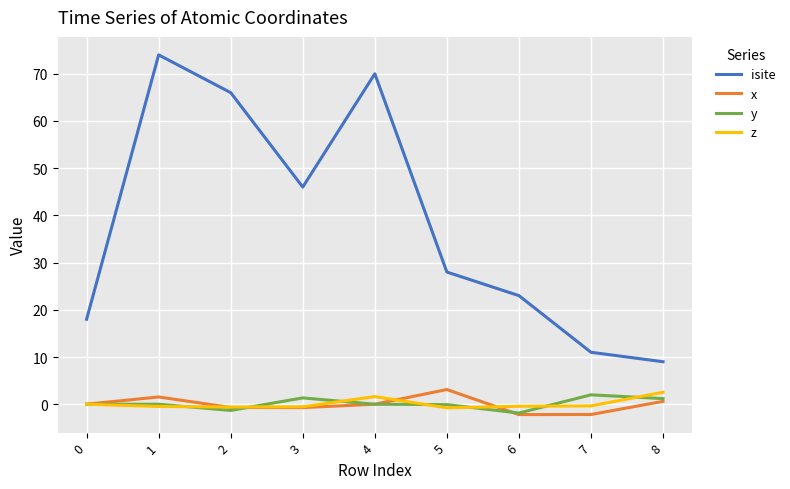

In isite, how many points are higher than both neighbors (excluding endpoints)?

2